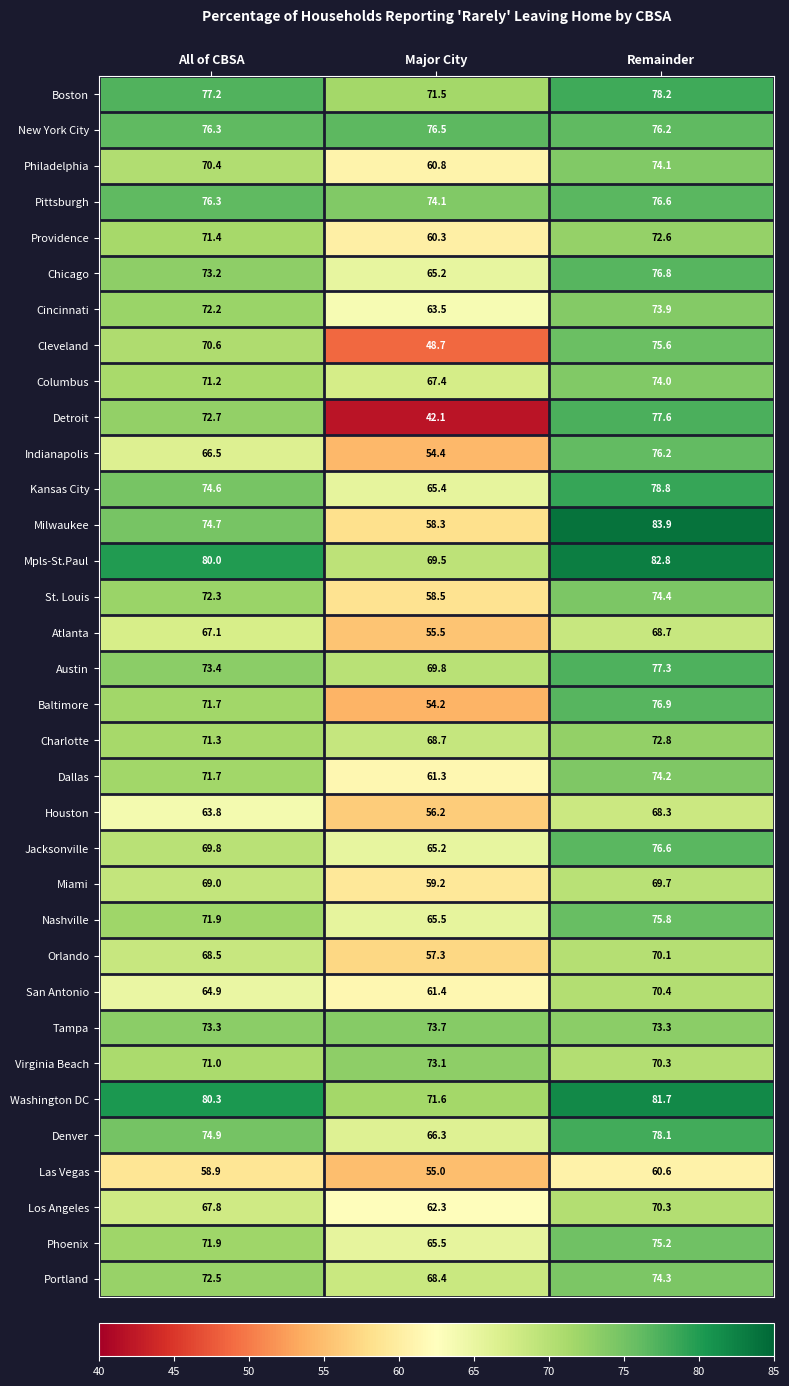

List the labels in order of Charlotte value, largest first.

Remainder, All of CBSA, Major City